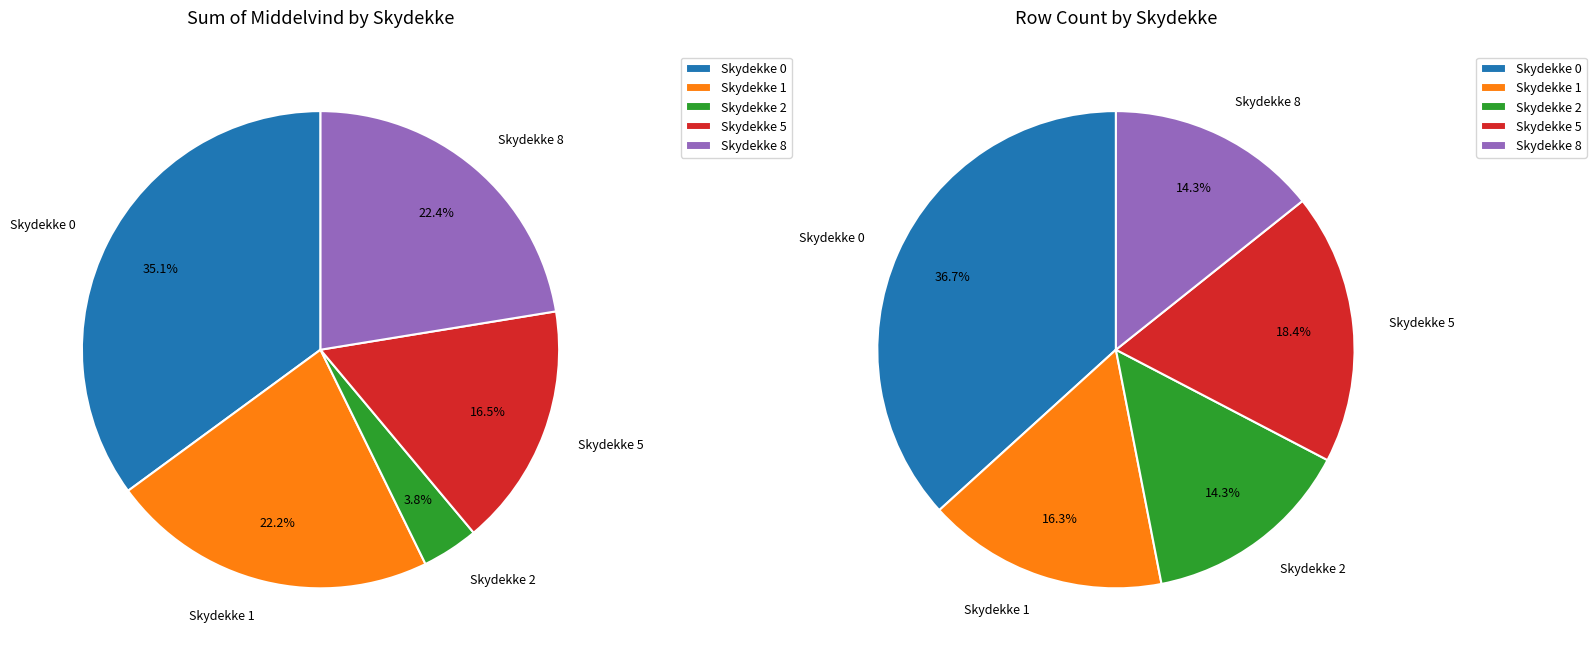

To the nearest percent, what is the average slice percentage?

20%